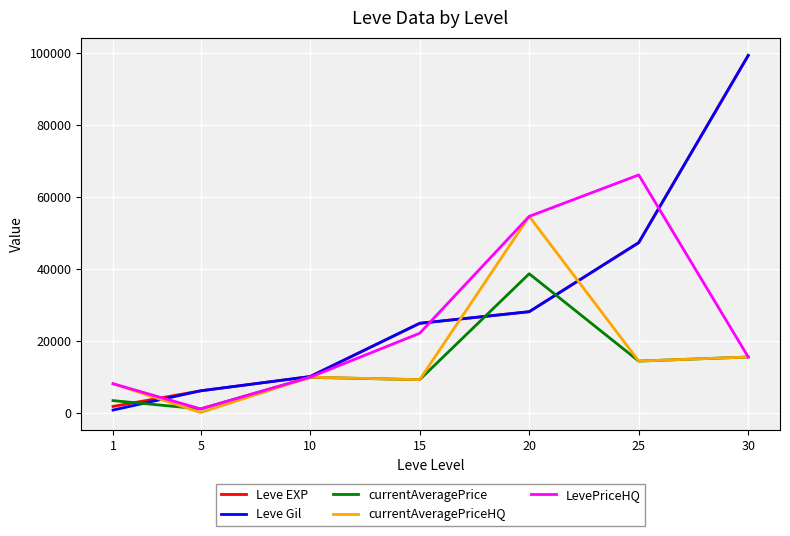

What is the difference between the currentAveragePriceHQ values at 25 and 15?

5160.7